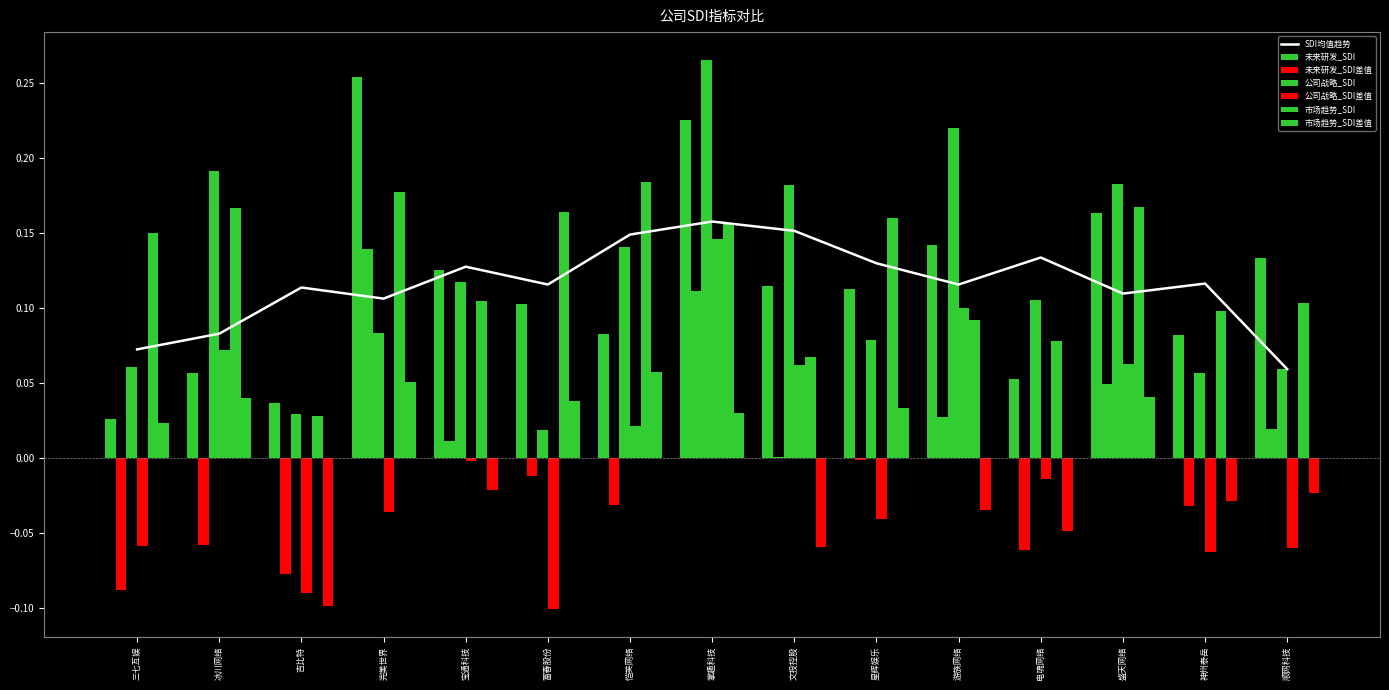

The value at 富春股份 is 0.2. True or false?

False